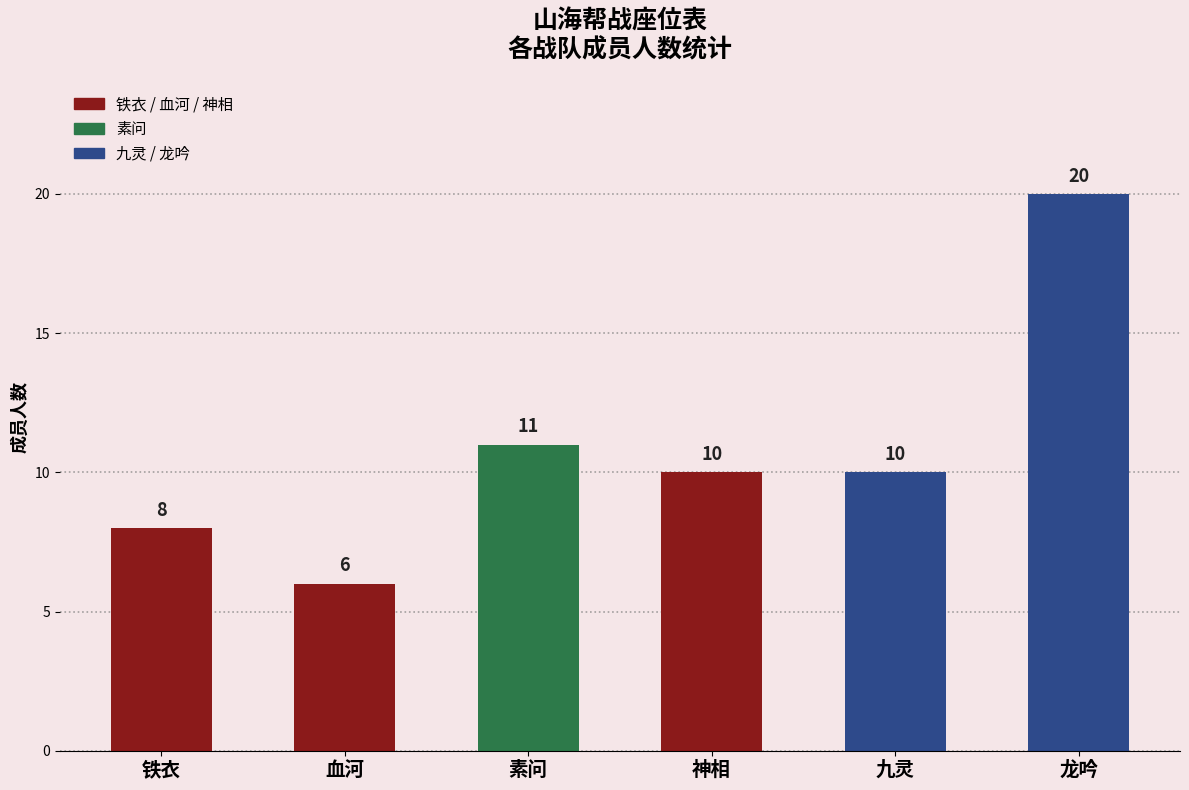

What is the difference between the second highest and minimum values in the 素问 series?

6